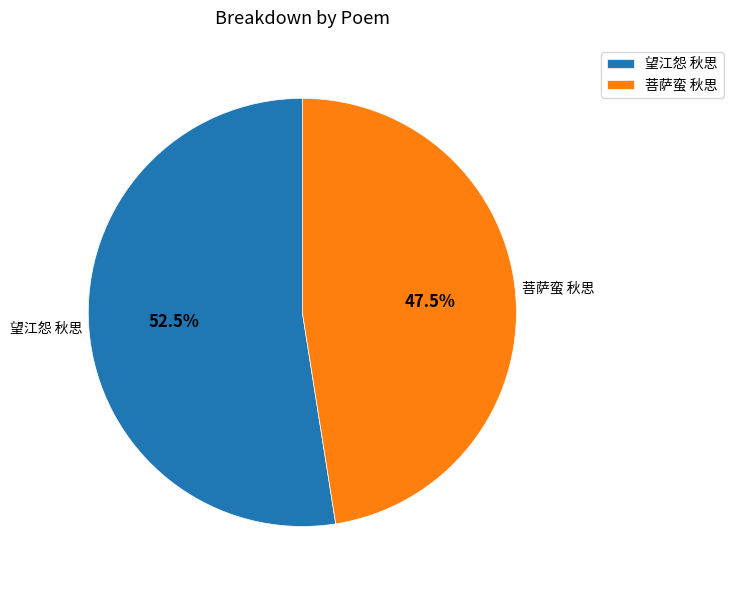

Which slice is the largest?

望江怨 秋思